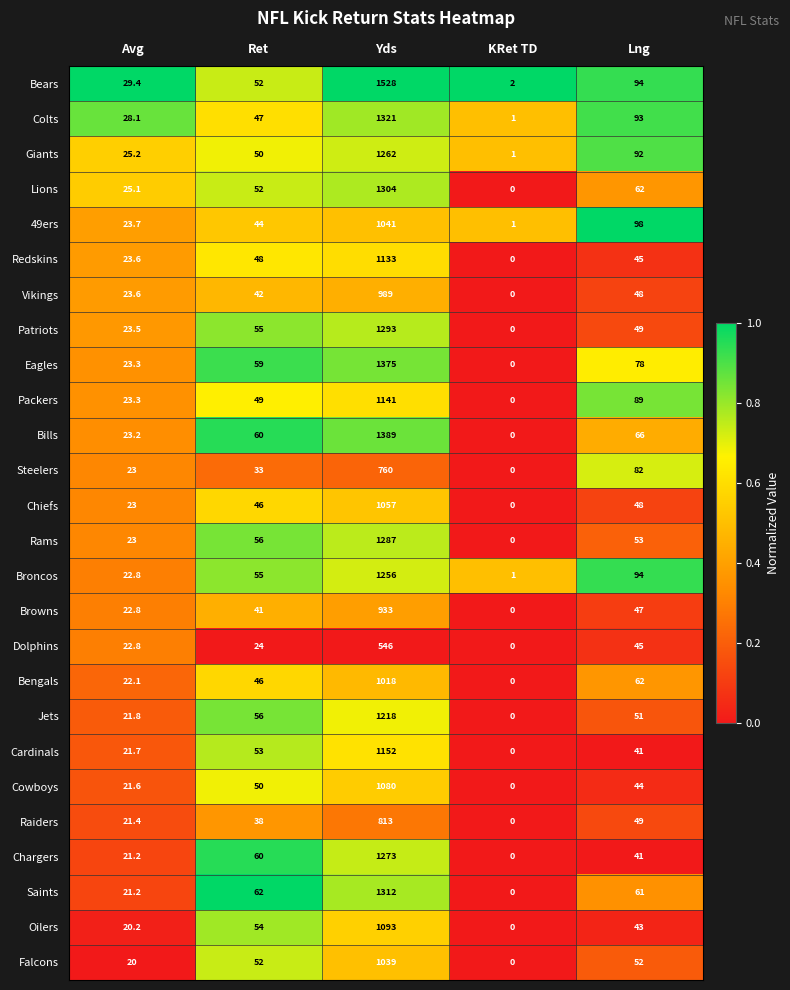

At which label is Vikings closest to 494?

Lng